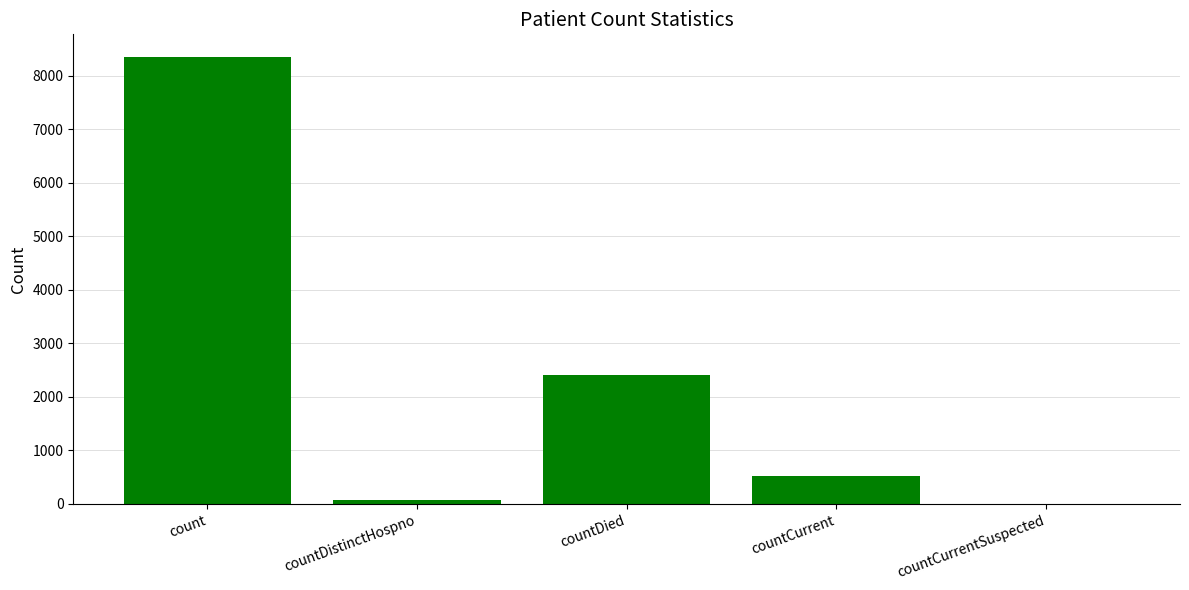

The value at countDistinctHospno is 75. True or false?

True